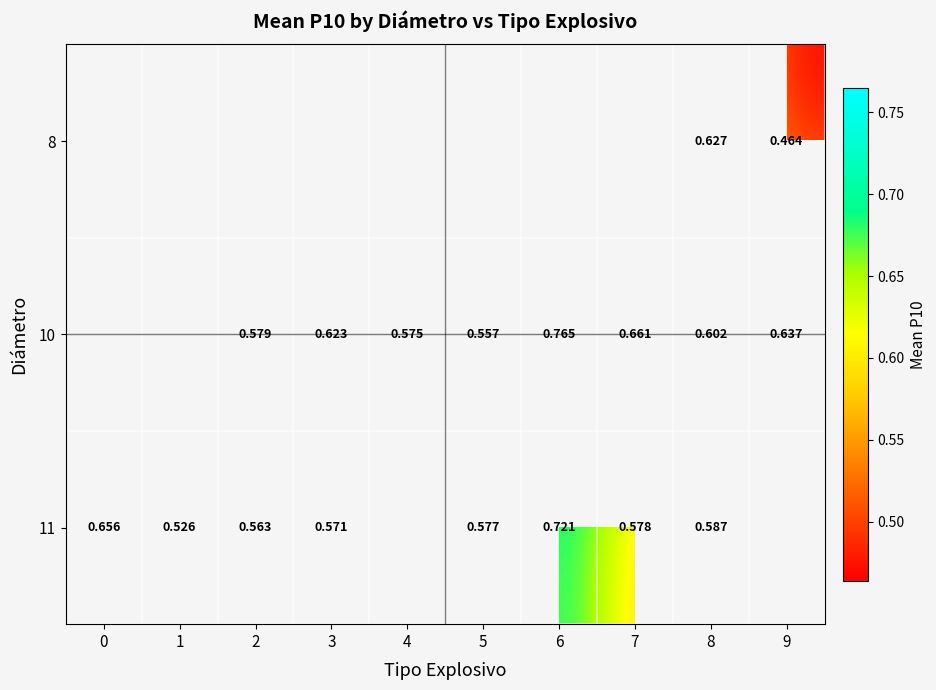

What is the difference between the 10 values at 2 and 7?

0.1